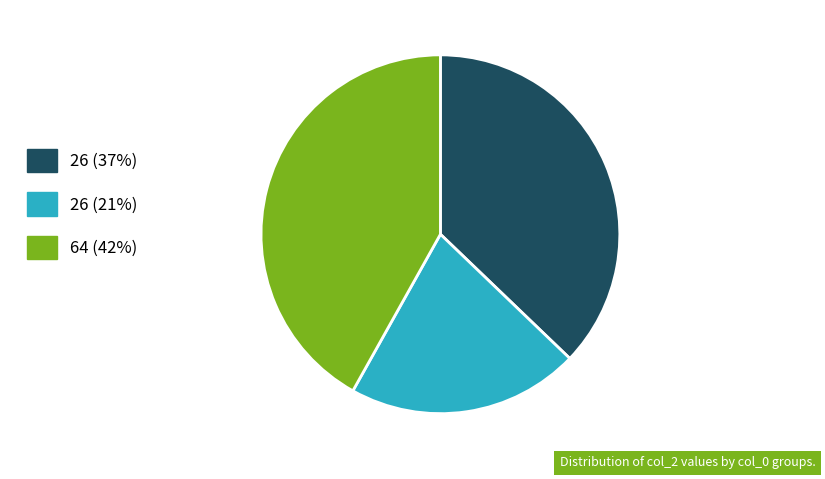

What is the smallest slice in the pie chart?

26 (21%)